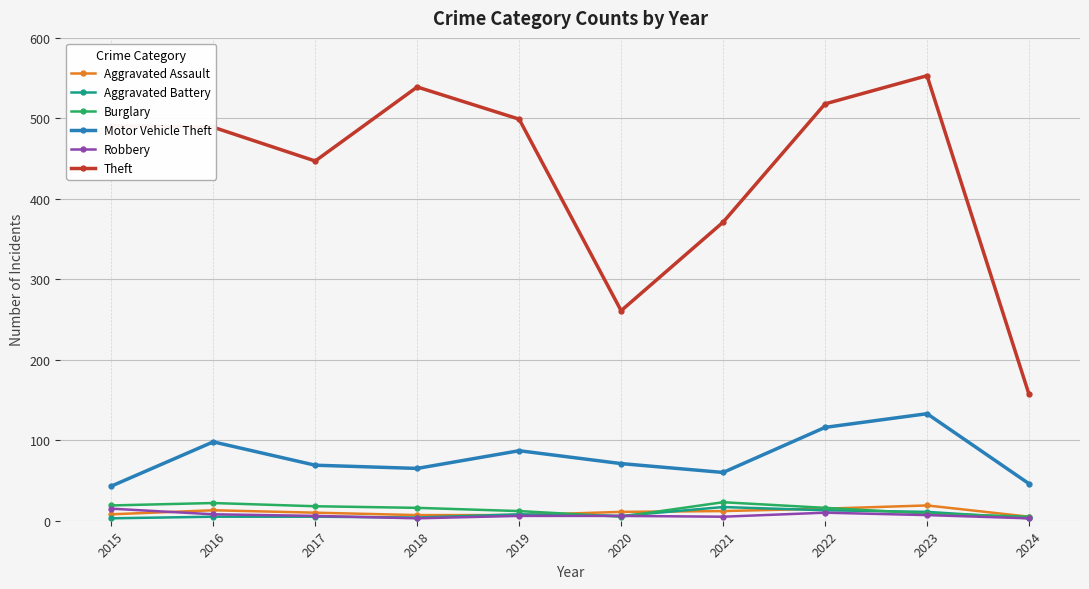

What is the difference between the highest and lowest values at 2023?

546